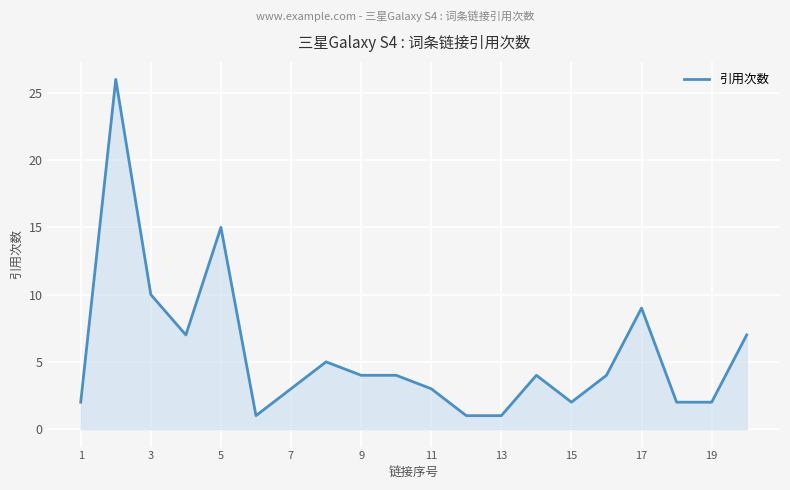

What is the difference between the maximum and minimum values?

25